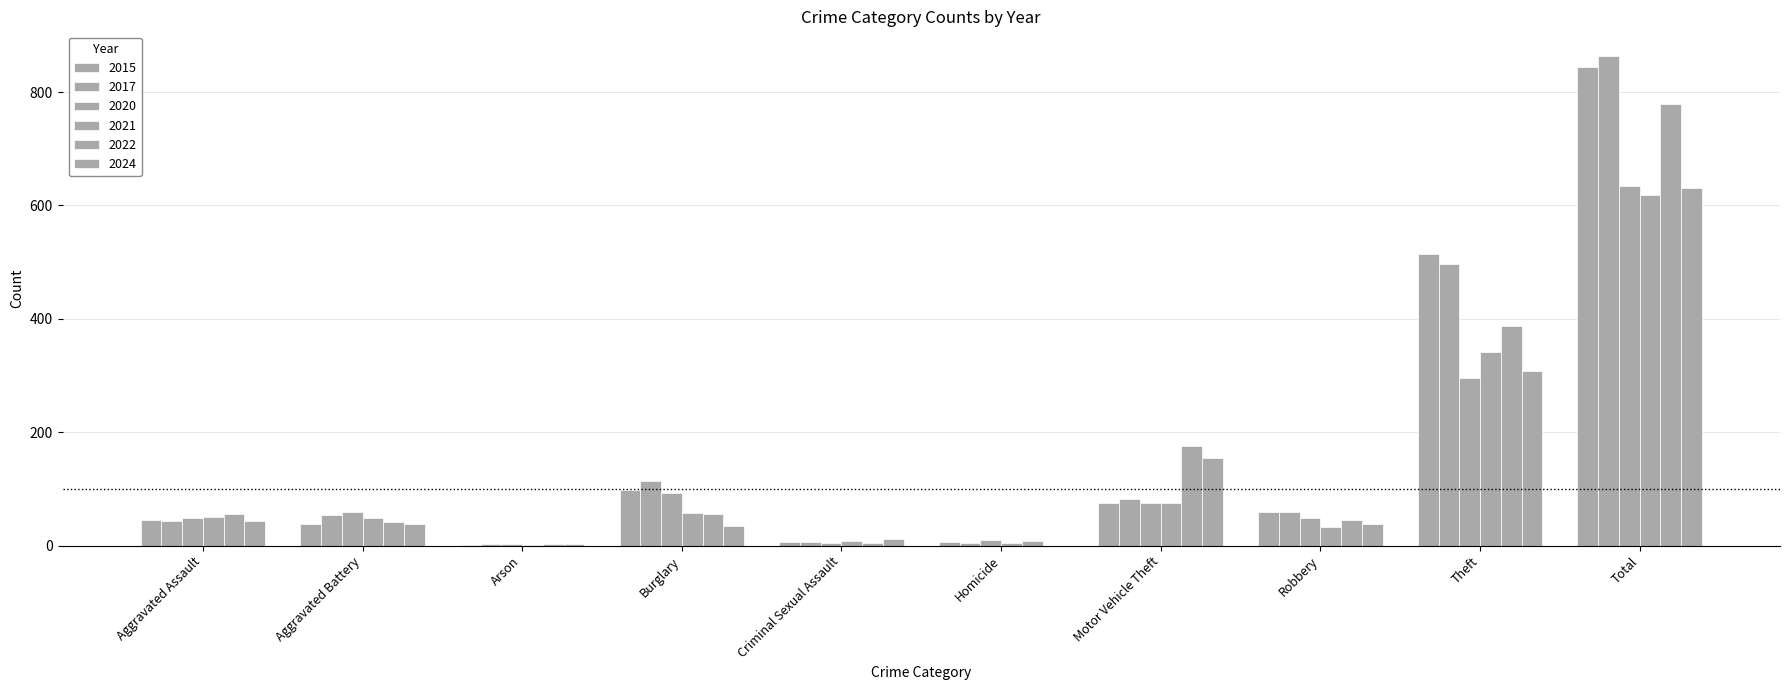

What is the spread (max minus min) of values at Criminal Sexual Assault?

6